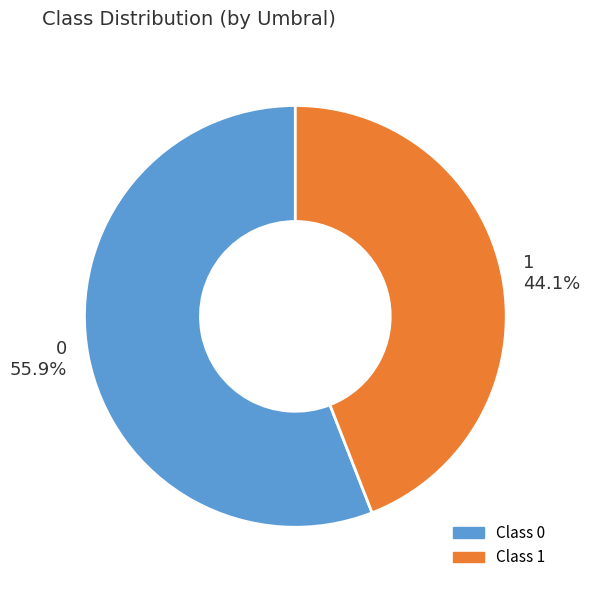

Does 1 represent more than half of the total?

No